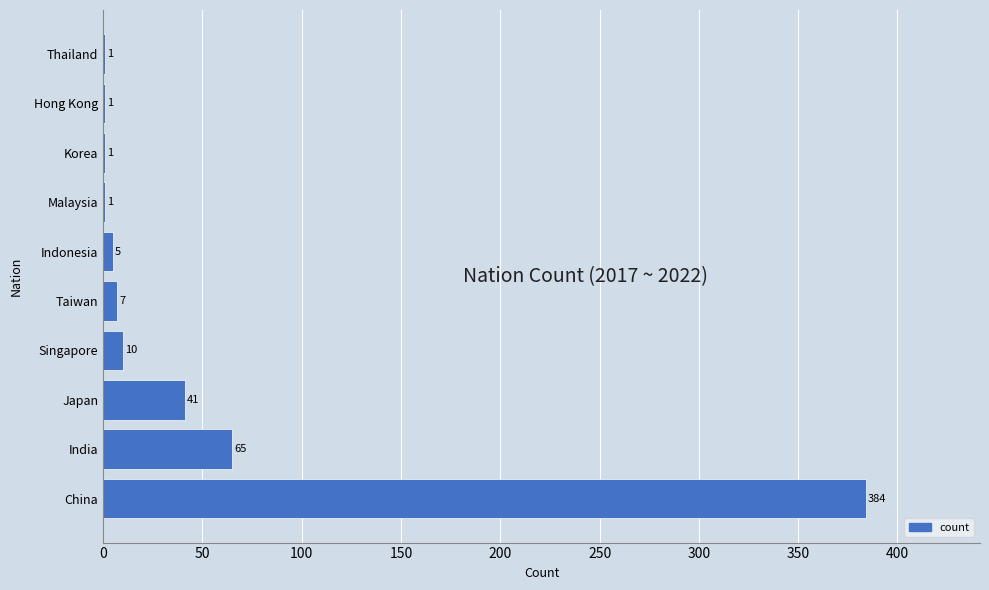

At which category does the chart reach its peak across all series?

China